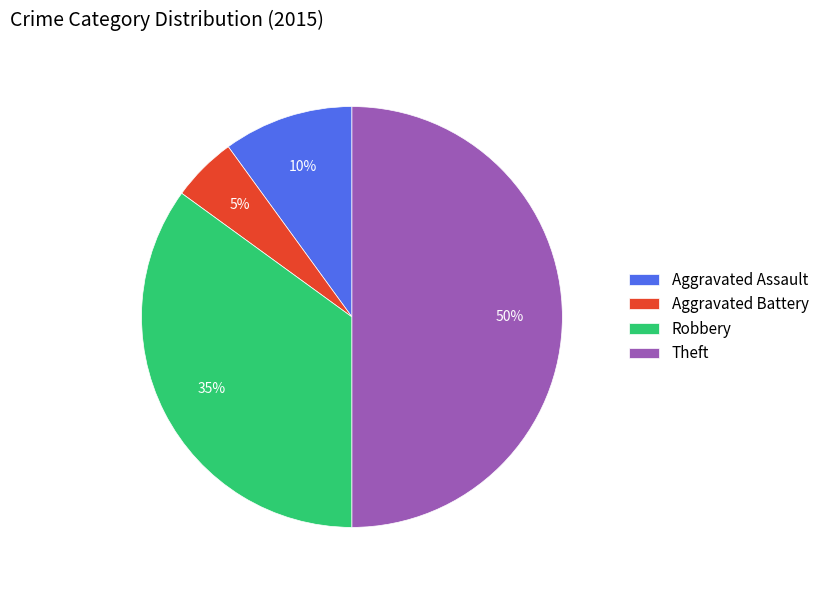

Is the sum of Aggravated Battery and Aggravated Assault greater than half?

No